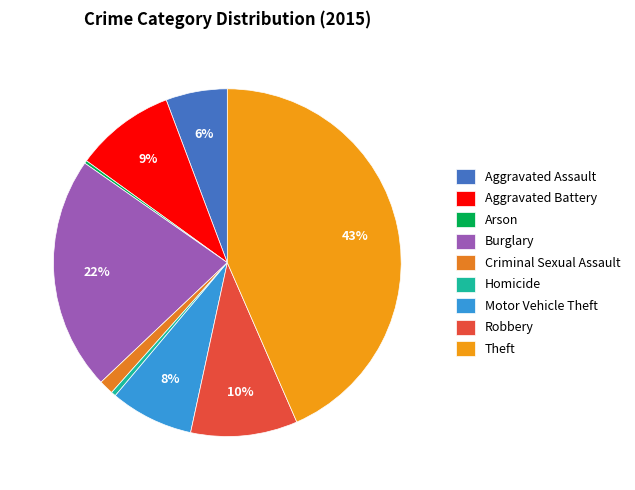

Rank the categories by value from lowest to highest.

Arson, Homicide, Criminal Sexual Assault, Aggravated Assault, Motor Vehicle Theft, Aggravated Battery, Robbery, Burglary, Theft